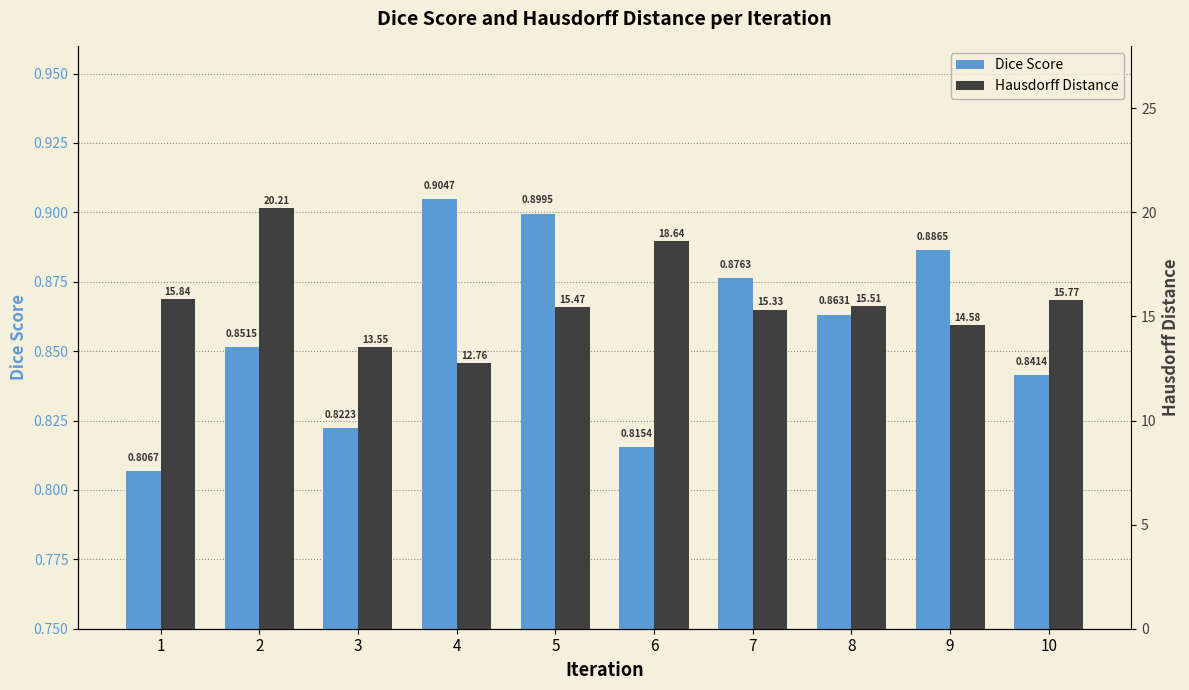

What is the sum of all Hausdorff Distance values?

157.7